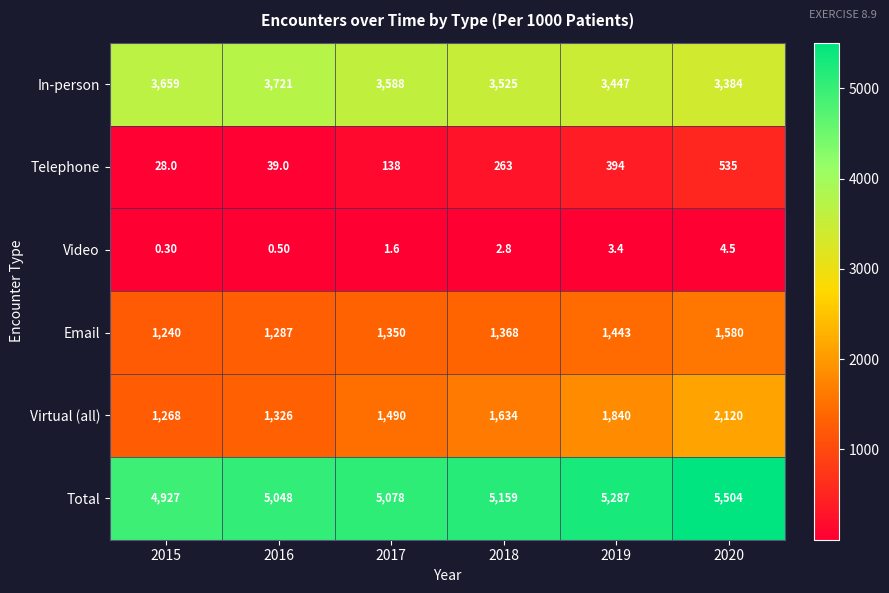

How many series are shown in this chart?

6